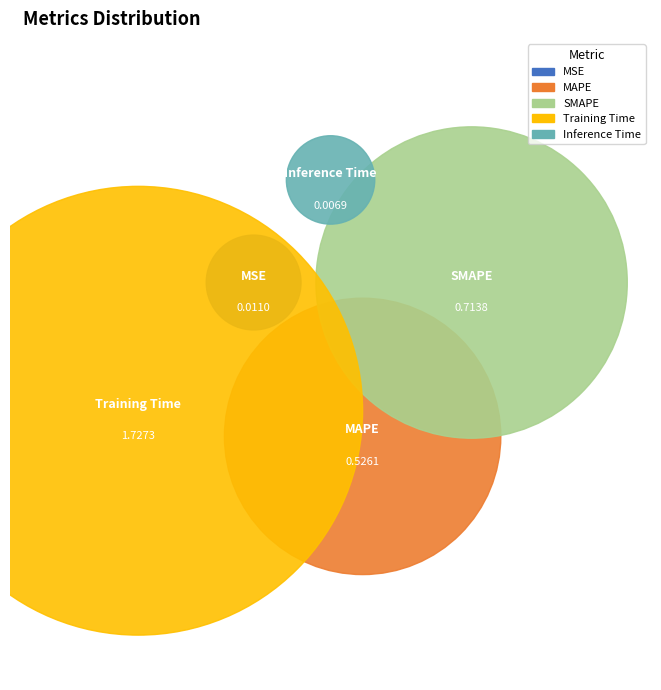

True or false: SMAPE accounts for 24% of the total.

True